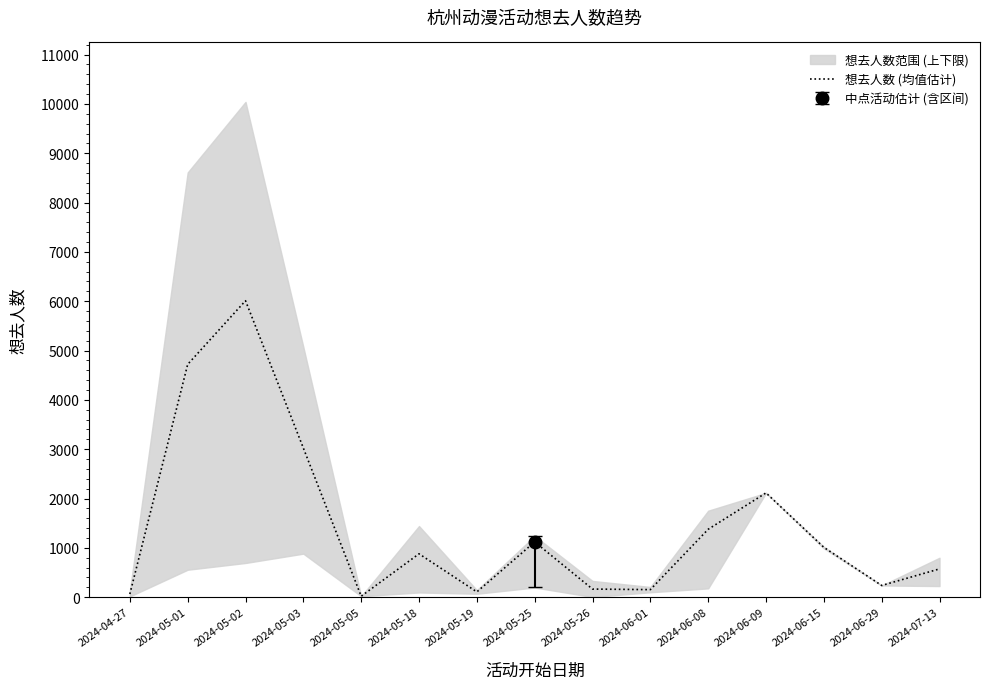

What is the label of the 14th point from the right?

2024-05-01